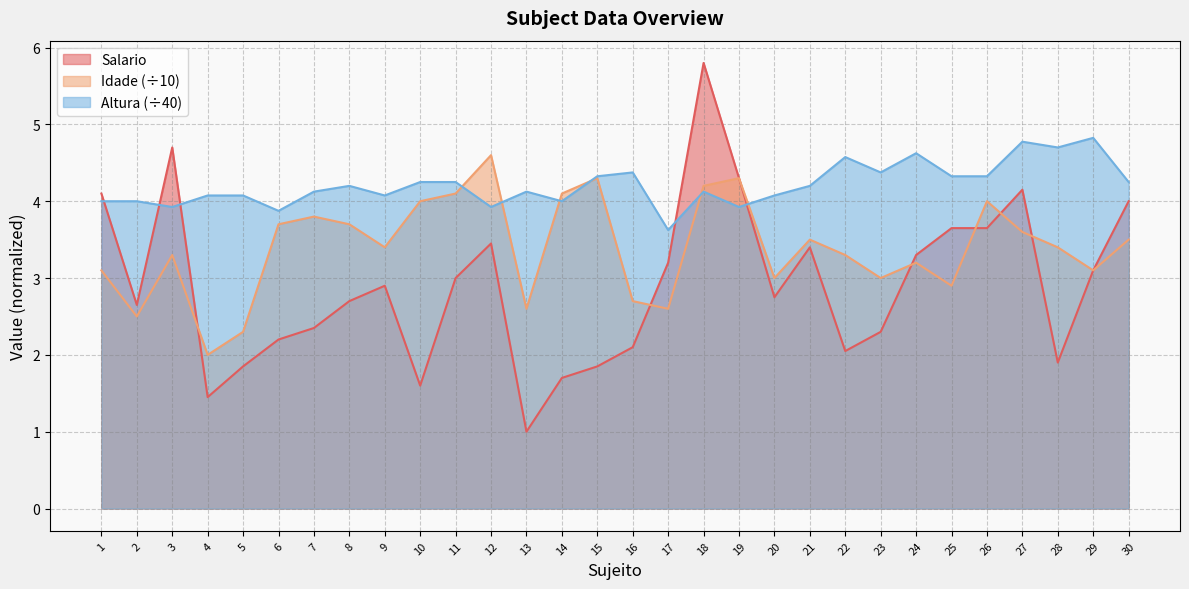

True or false: Altura has more than 2 interior local peaks.

True